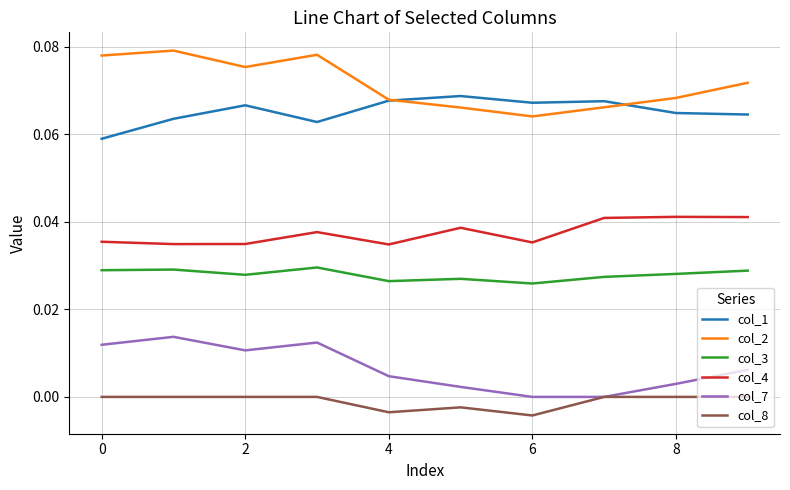

List the series in order of their peak value, highest first.

col_2, col_1, col_4, col_3, col_7, col_8